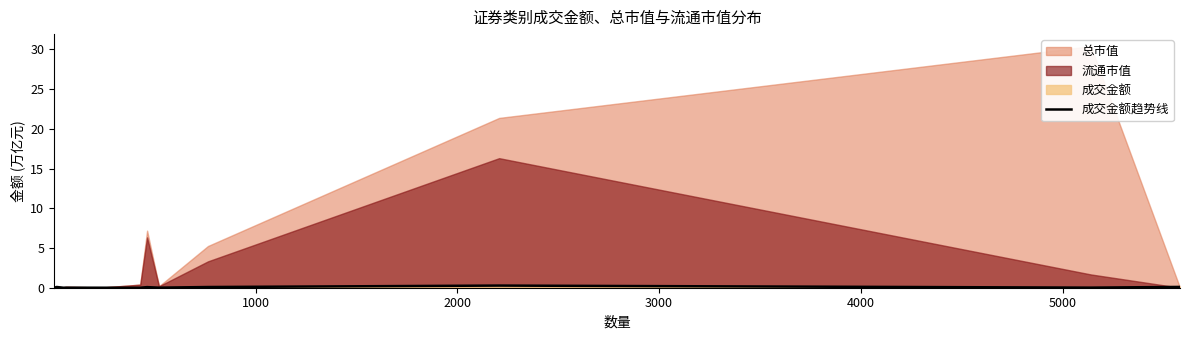

Reading left to right, extract all data points from this chart.

0.0	0.1	0.0	0.0	0.0	0.0	0.1	0.0	0.1	0.3	0.0	0.1